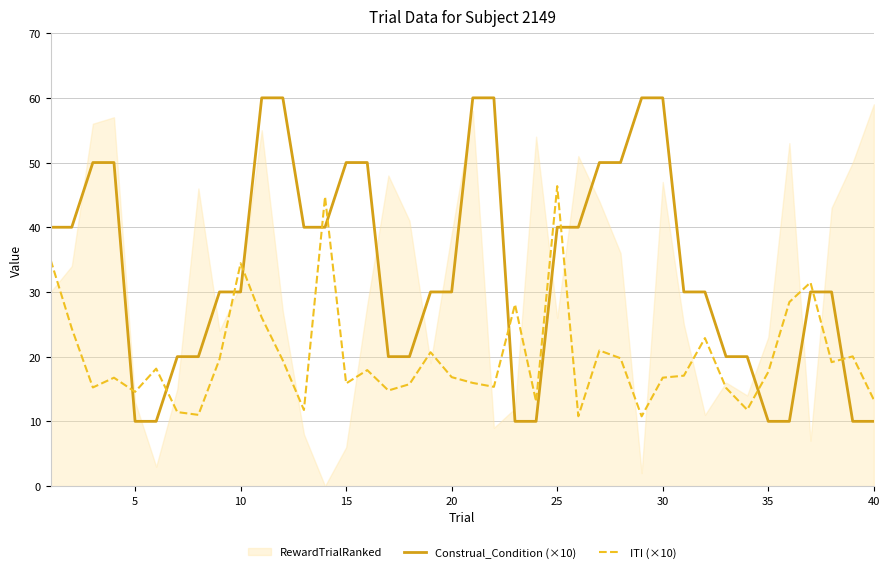

What is the difference between the maximum and second lowest values in the Construal_Condition (×10) series?

50.0